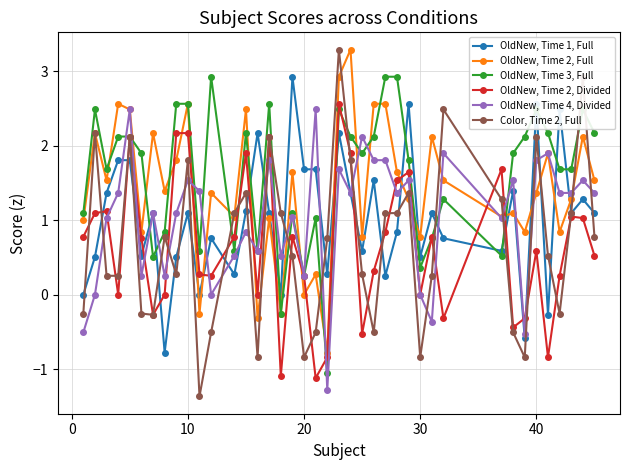

Which series has the largest range (max minus min)?

Color, Time 2, Full